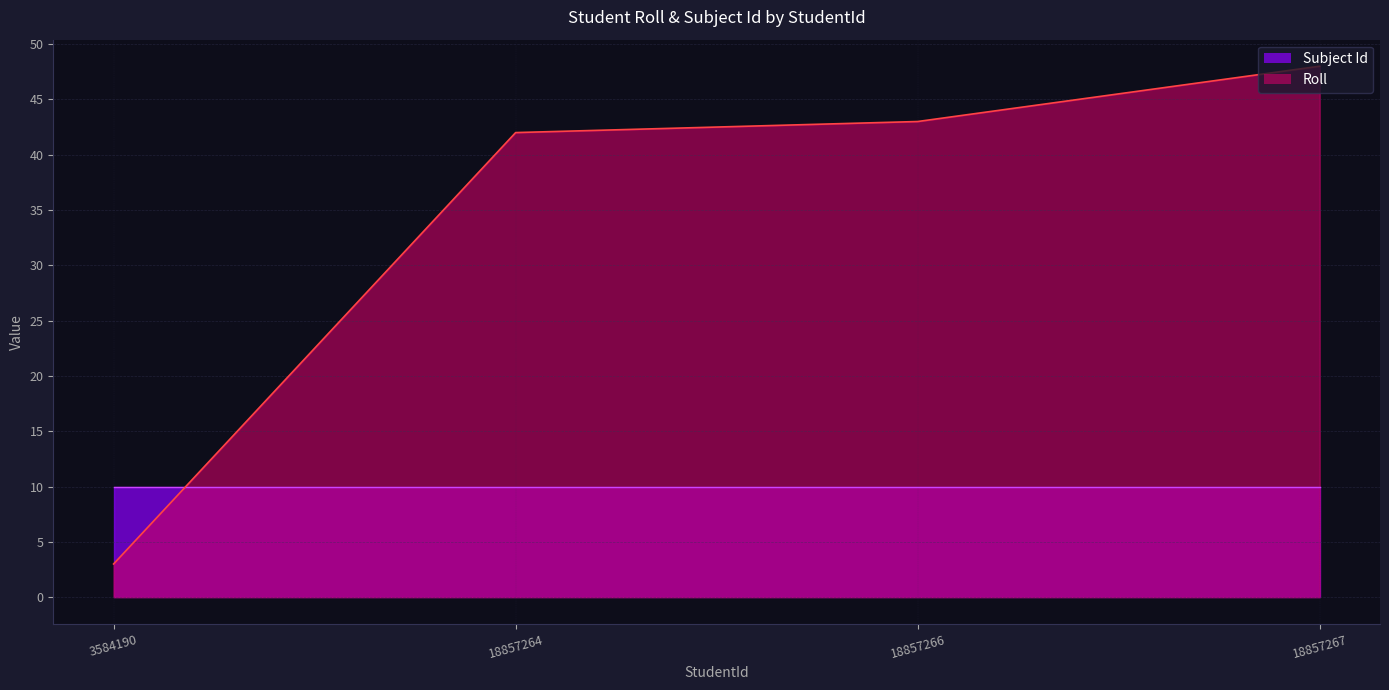

What is the average value?

34